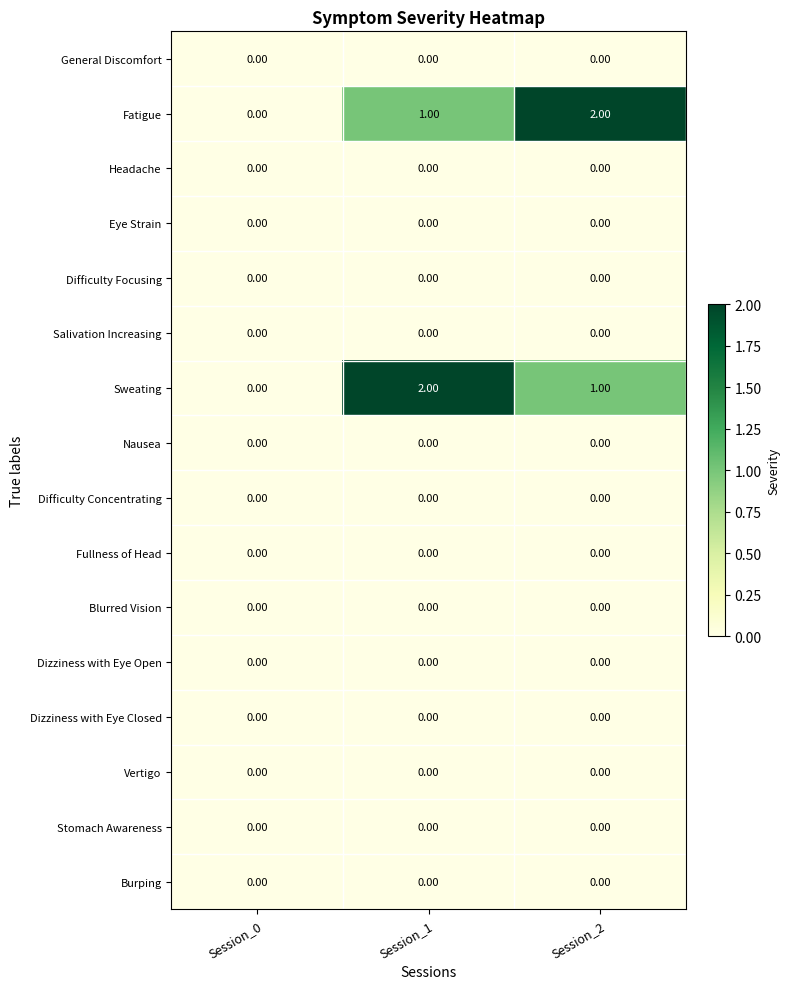

What is the total value across all series at Session_2?

3